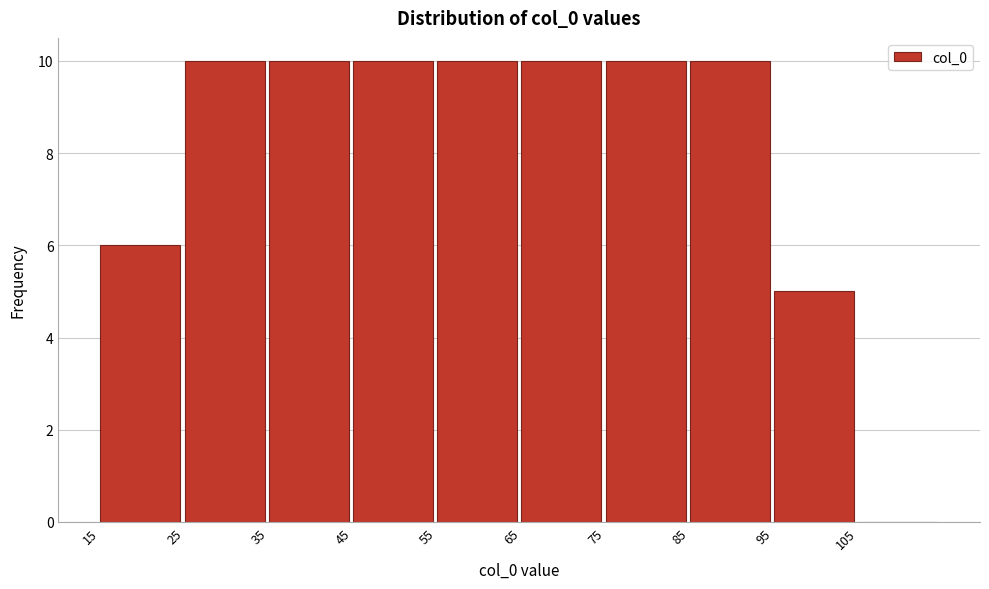

How tall is the bar that spans 25 to 35 on the x-axis? The values are not printed on the chart, so give them approximately, as read against the axis.

10